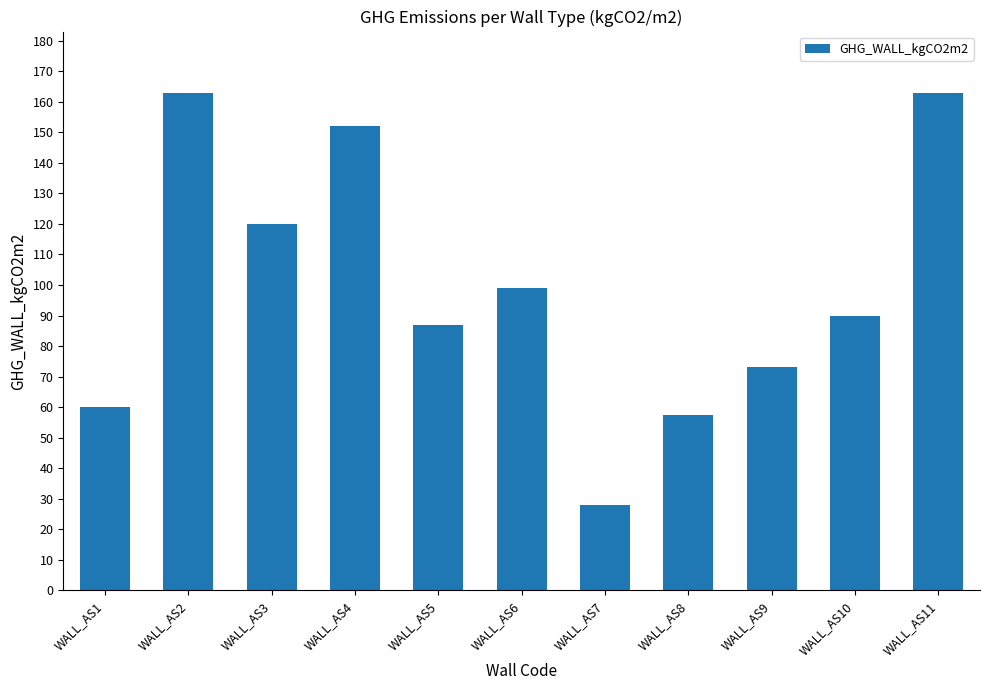

The chart shows a value of 99.0 at WALL_AS6. True or false?

True